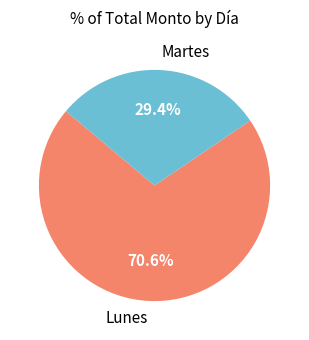

Combined, what portion of the pie is Lunes and Martes?

100.0%